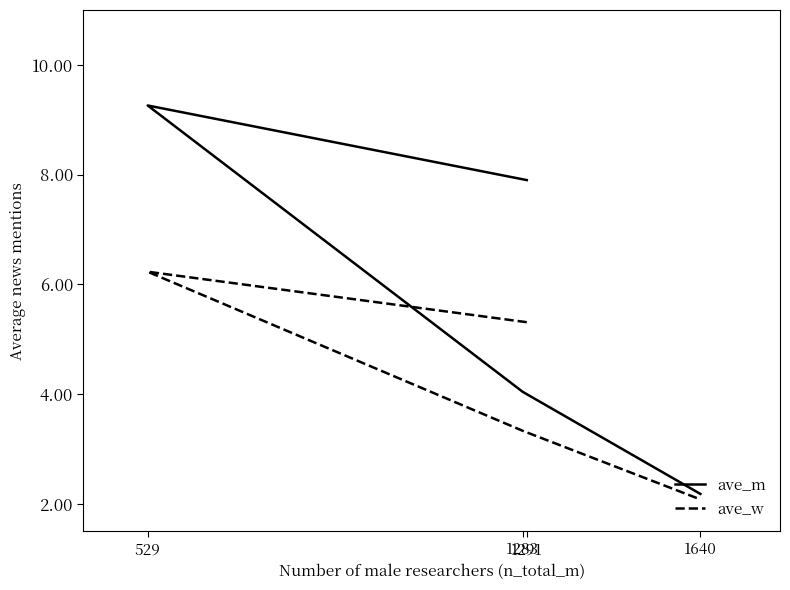

What value does the ave_w series have at 529?

6.2